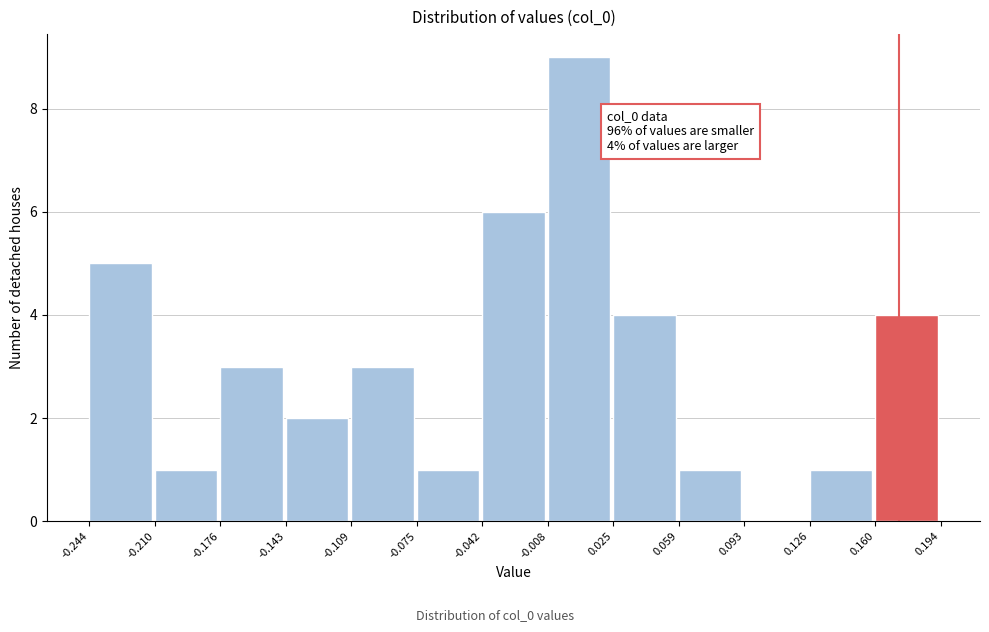

Which range on the x-axis has the tallest bar?

-0.008 to 0.025